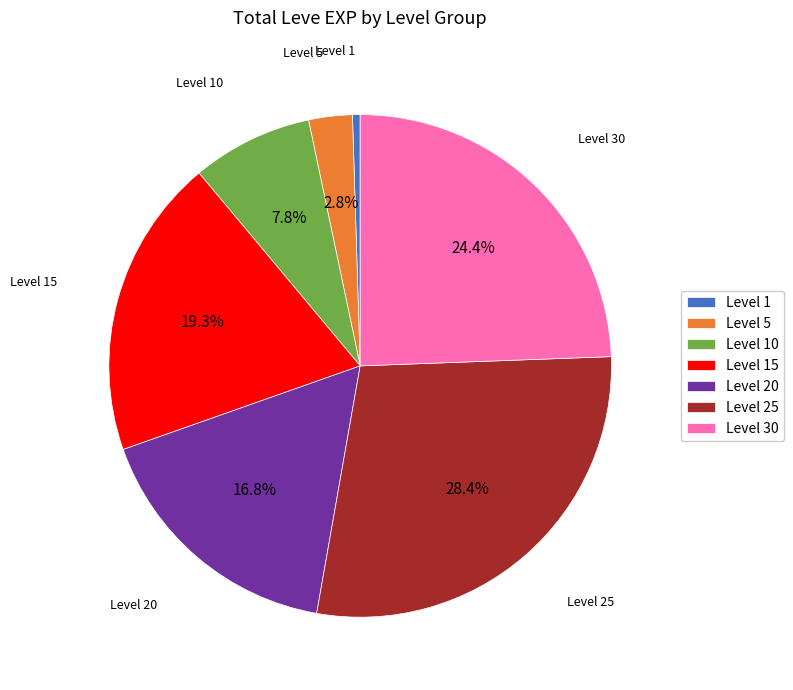

To the nearest percent, what is the difference between the largest and smallest slice percentages?

28%